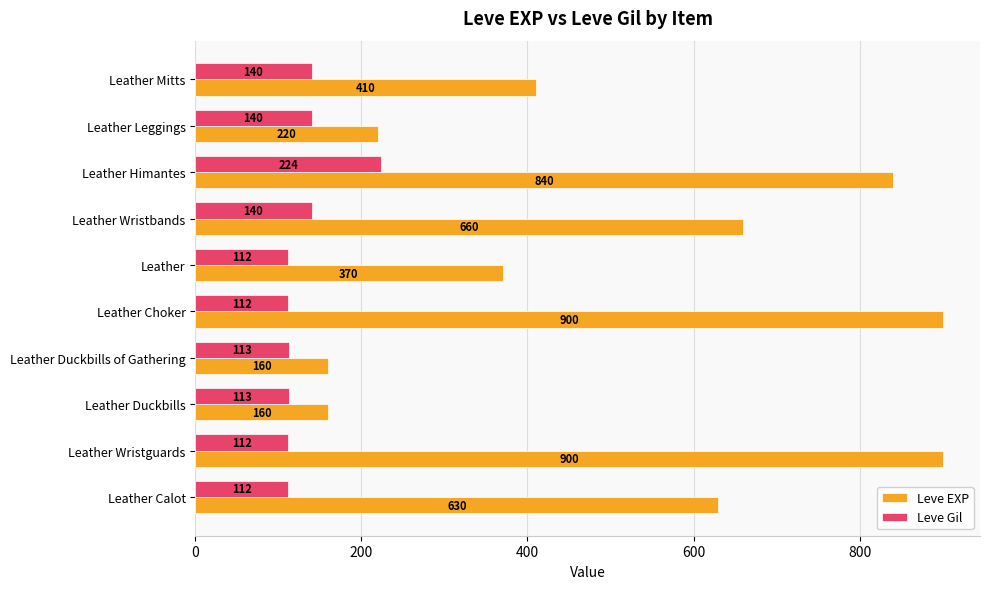

How many distinct data groups are displayed?

2